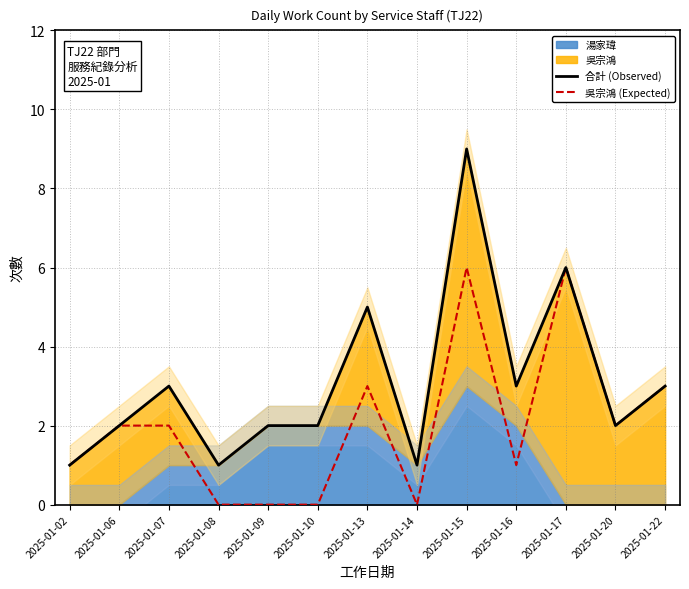

True or false: 吳宗鴻 (Expected) and 合計 (Observed) cross at least once.

False